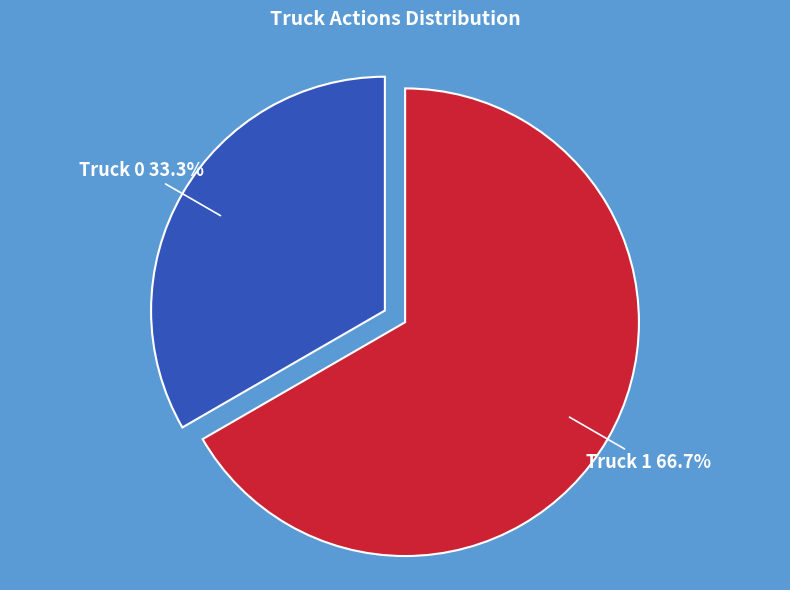

Does any single category account for the majority?

Yes